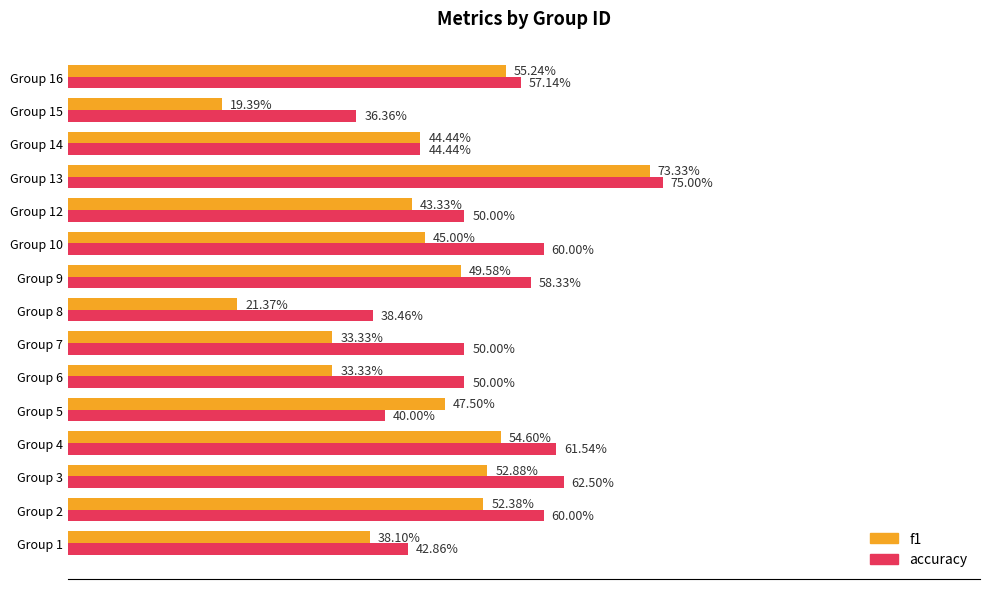

What are all the series names shown in the legend?

f1, accuracy